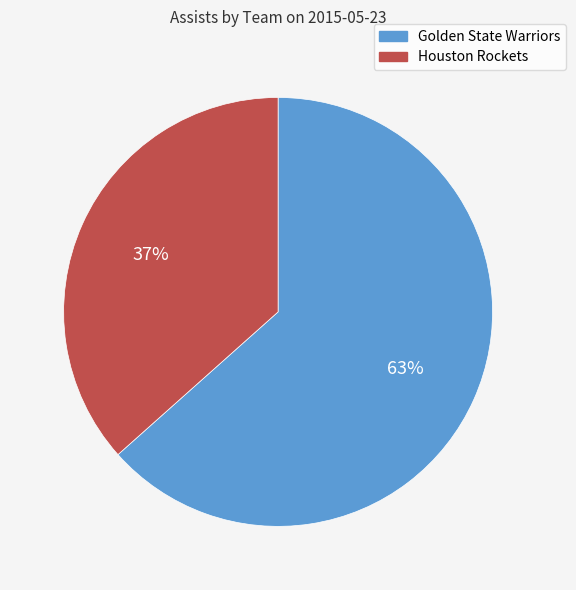

Combined, do Golden State Warriors and Houston Rockets account for over 50%?

Yes